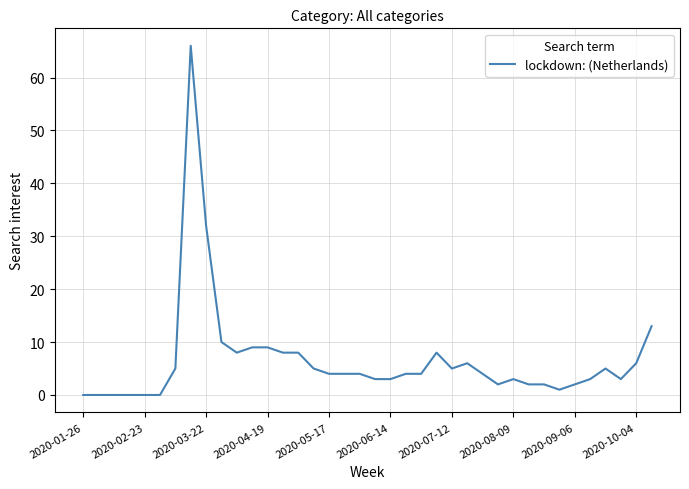

What is the greatest value displayed?

66